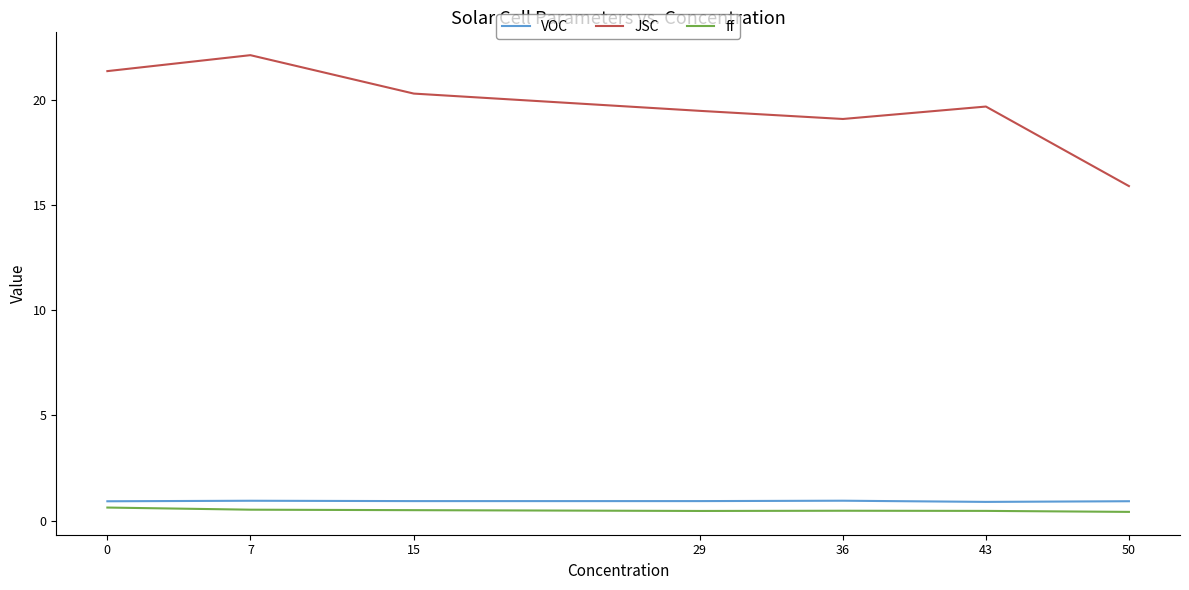

The value of JSC at 15 is 20.3. True or false?

True